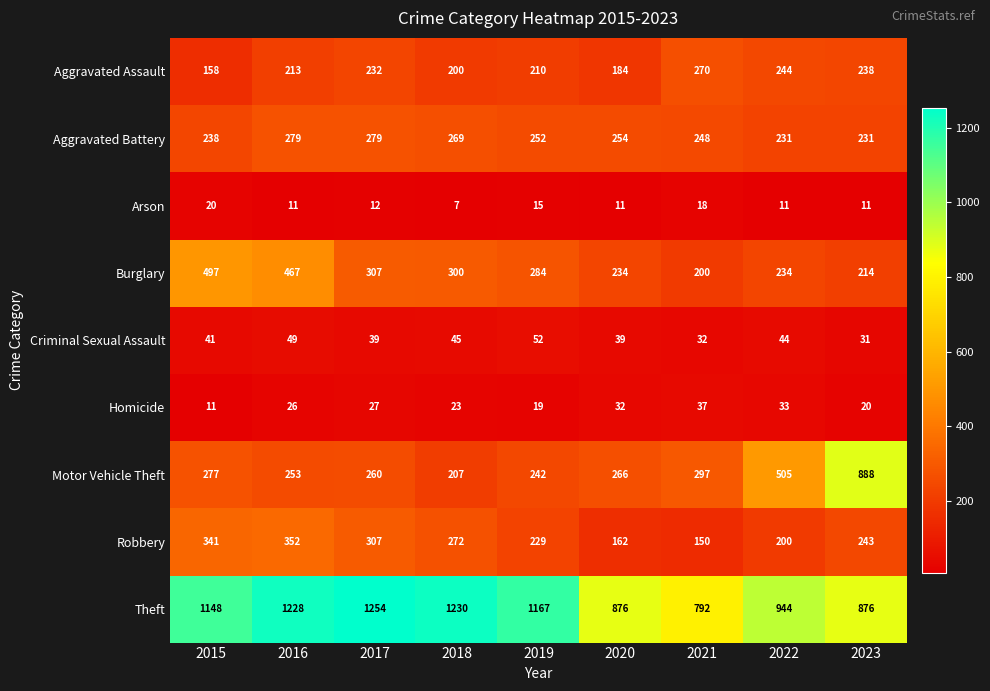

Where is Robbery nearest to the value 251?

2023